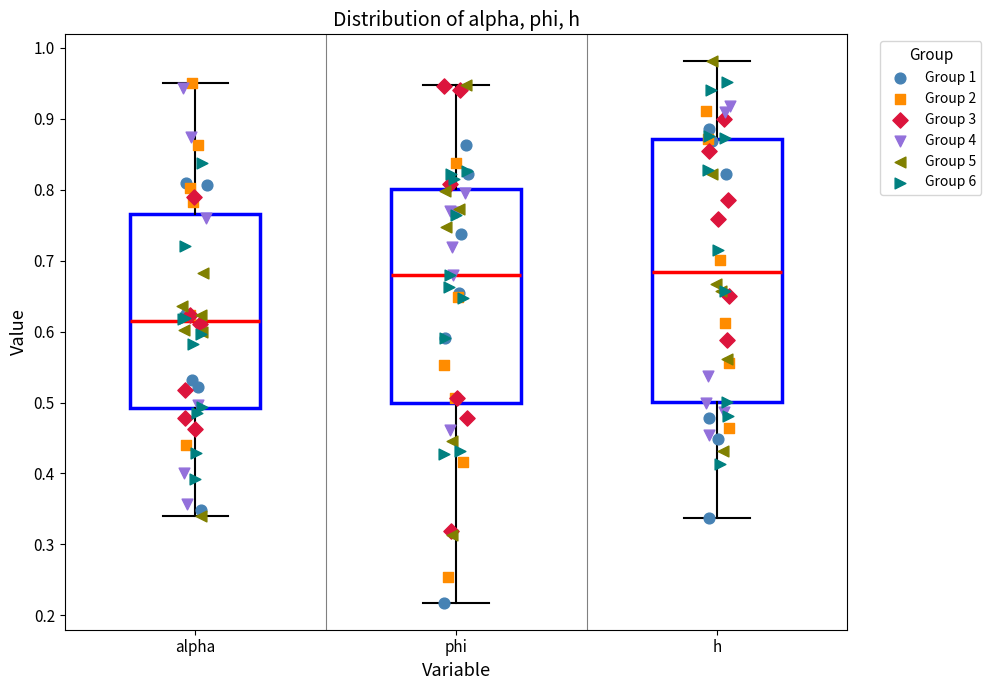

Reading left to right, read every box against the y-axis: the position of its median line, the range the box covers, and the ends of its whiskers. The values are not printed on the chart, so give them approximately, as read against the axis.

alpha: median 0.61, box 0.49 to 0.77, whiskers 0.34 to 0.95
phi: median 0.68, box 0.50 to 0.80, whiskers 0.22 to 0.95
h: median 0.68, box 0.50 to 0.87, whiskers 0.34 to 0.98